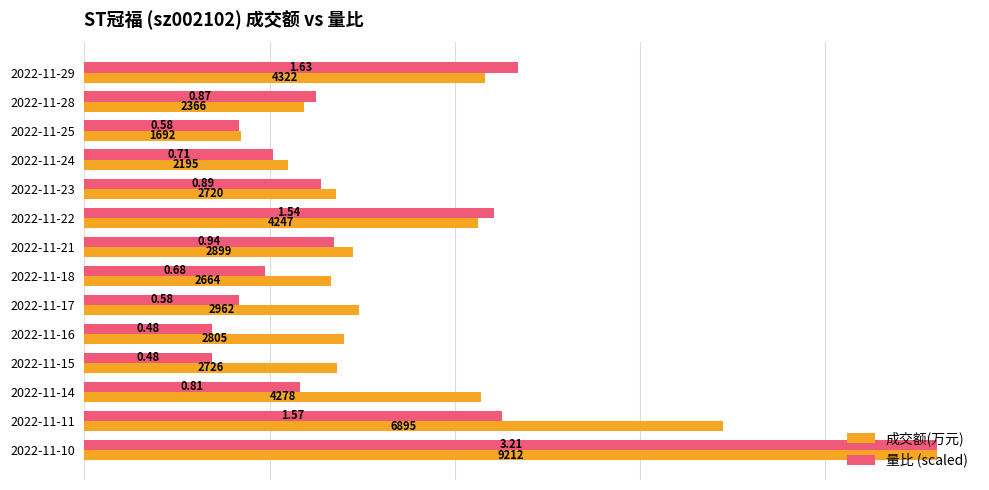

Rank the series by their average value, from highest to lowest.

成交额(万元), 量比 (scaled)